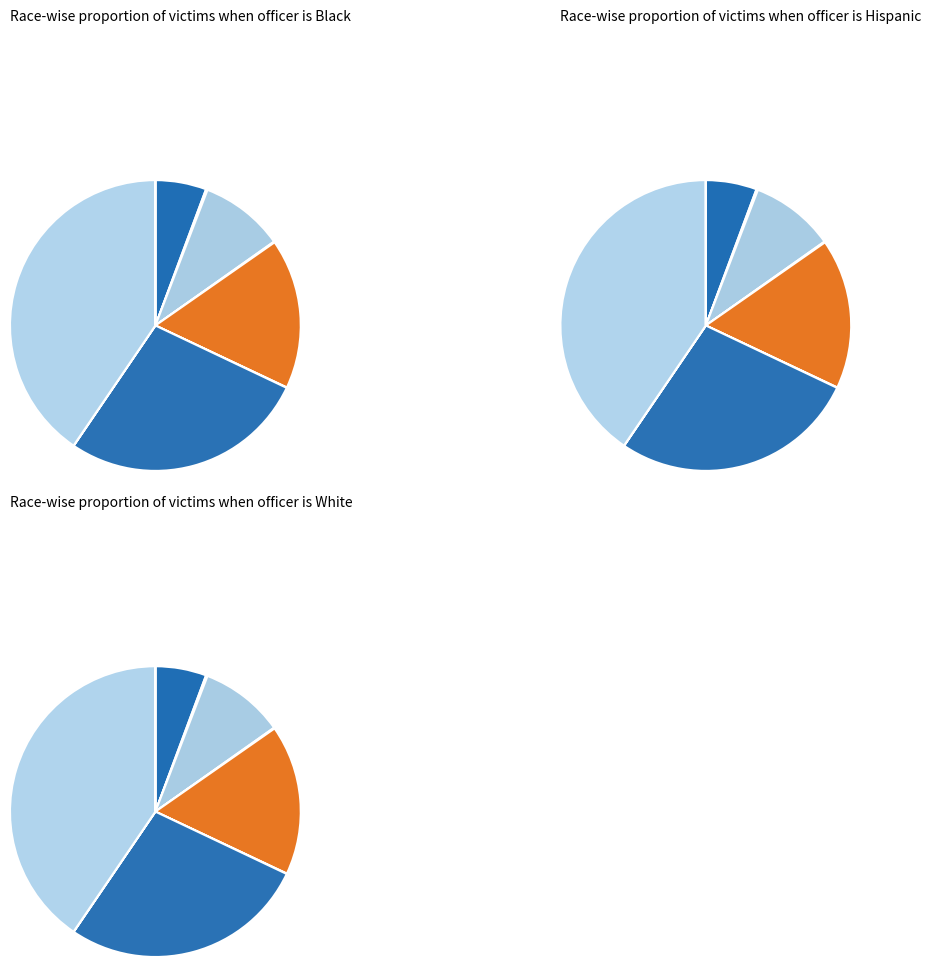

Does wuc account for over 50% of the chart?

No